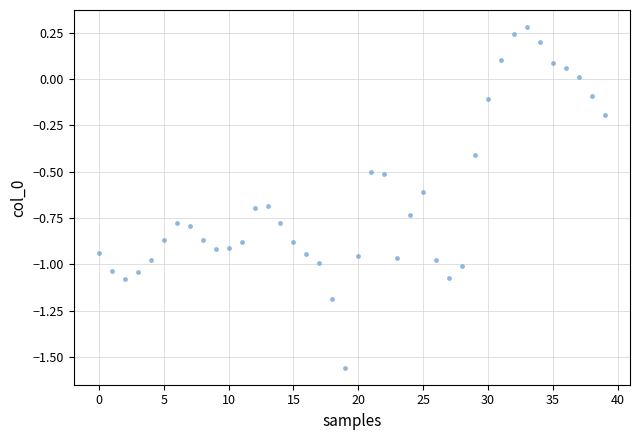

What is the range of Y values (max minus min)?

1.8